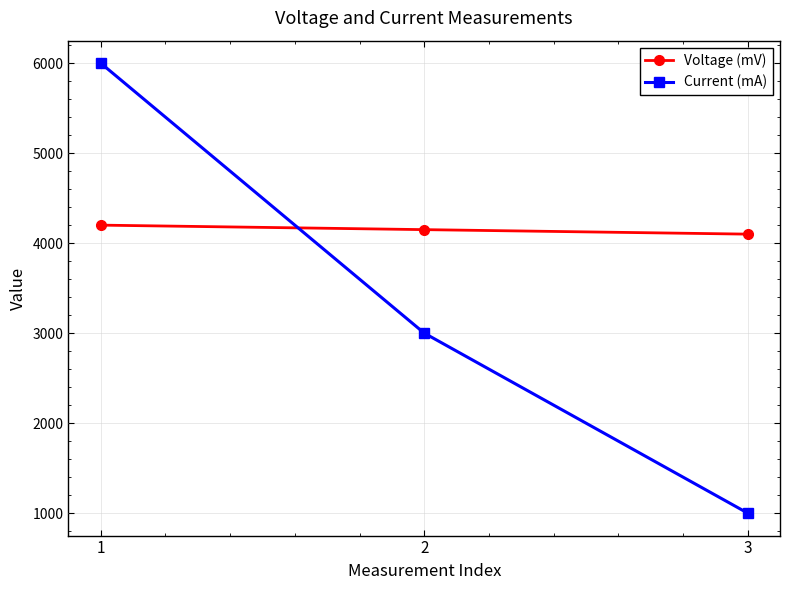

Where is Current (mA) nearest to the value 3500?

2